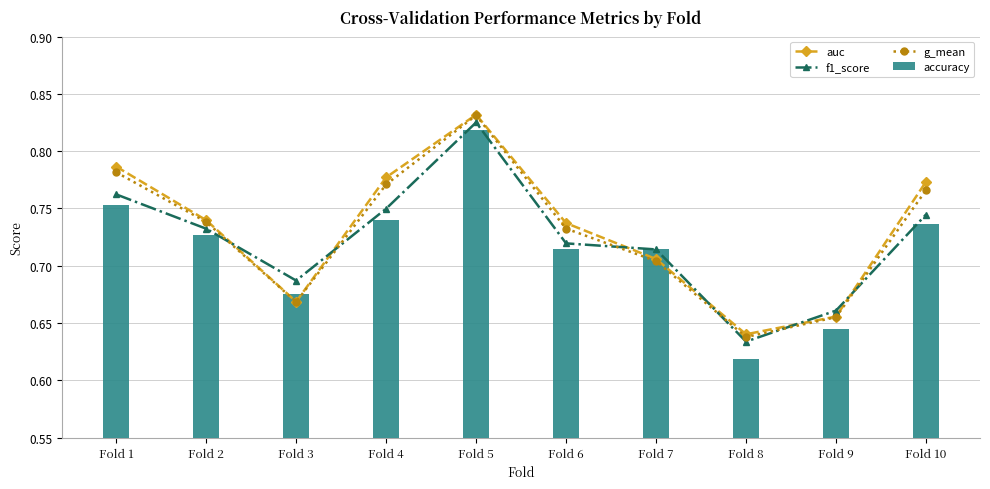

Which series has the largest total across all categories?

auc